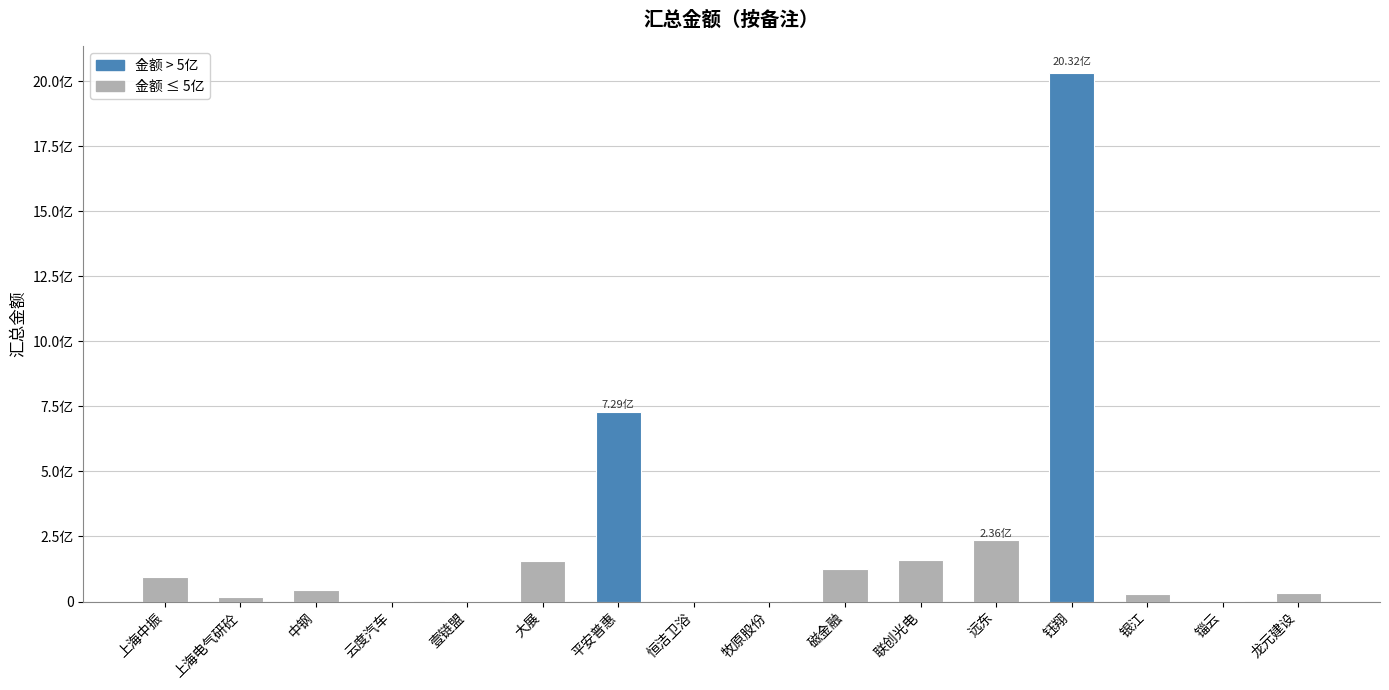

Reading right to left, extract all data points from this chart.

龙元建设=31816568.0	锱云=2415000.0	银江=27900000.0	钰翔=2032486057.1	远东=236260321.0	联创光电=159818632.1	磁金融=125079327.1	牧原股份=2919841.8	恒洁卫浴=1978135.4	平安普惠=728657433.3	大展=155183623.6	壹链盟=1210072.1	云度汽车=2928350.0	中钢=44239274.6	上海电气研砼=16075571.4	上海中振=95000000.0